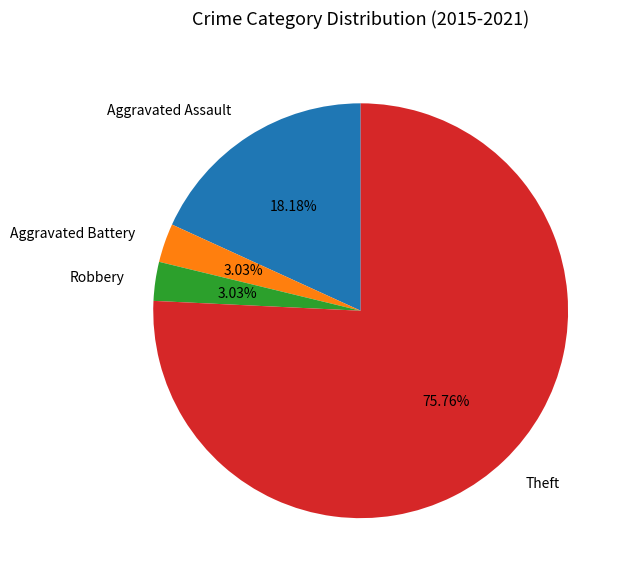

To the nearest percent, what percentage of the pie is Aggravated Assault?

18%